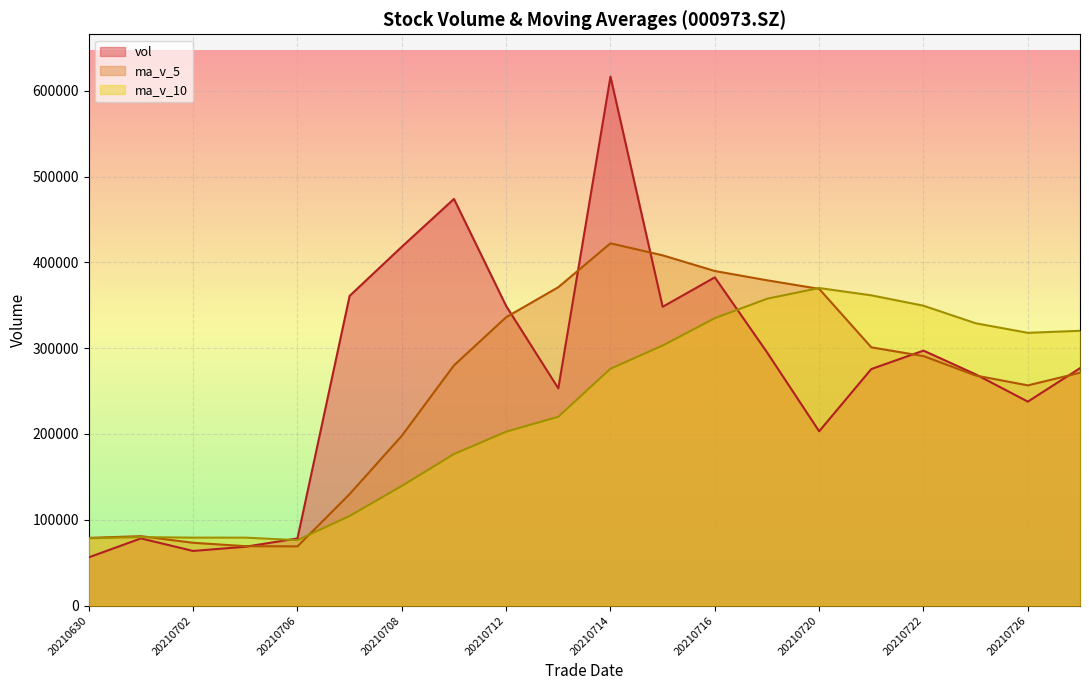

Rank the series at 20210722 from highest to lowest value.

ma_v_10, vol, ma_v_5